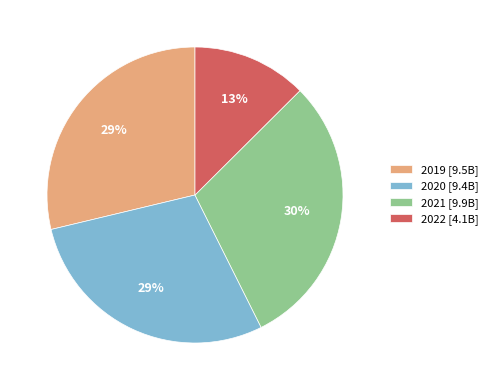

Between 2022 [4.1B] and 2020 [9.4B], which is larger?

2020 [9.4B]